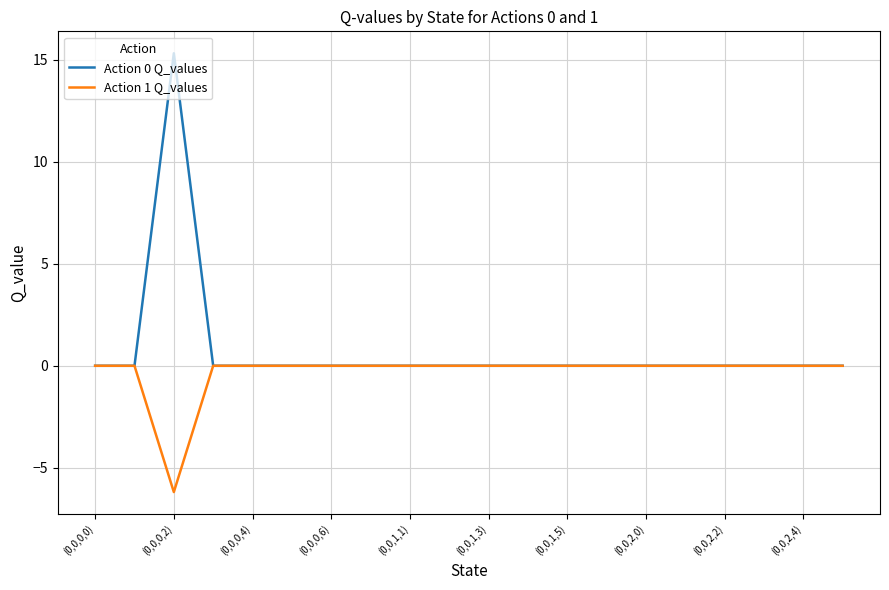

What is the greatest value displayed?

15.3